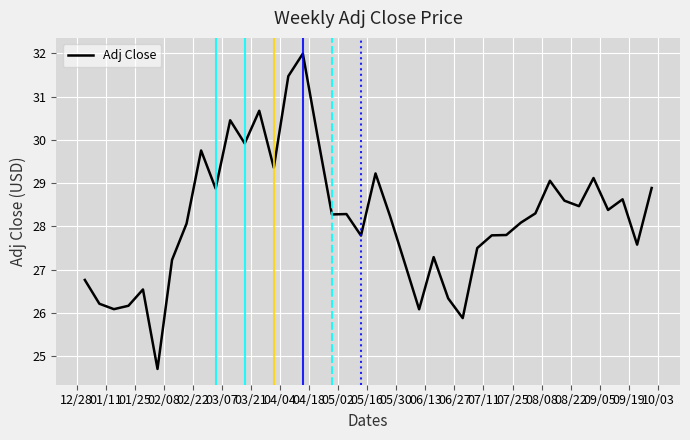

What is the difference between the maximum and minimum values?

7.3